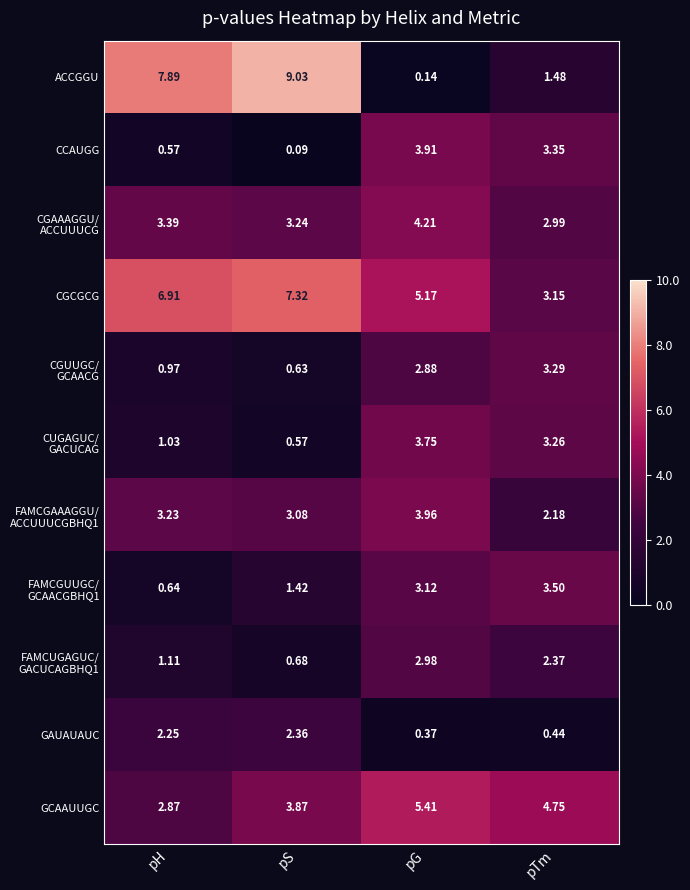

Which series has the widest spread of values?

ACCGGU